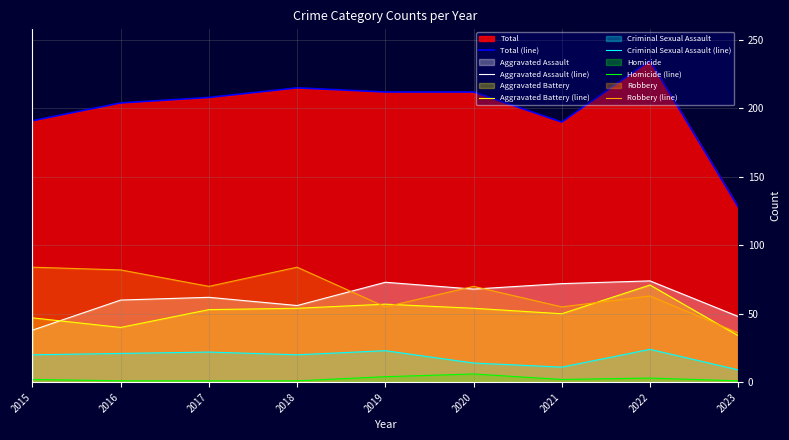

Where is the first local minimum for Aggravated Assault (line)?

2018